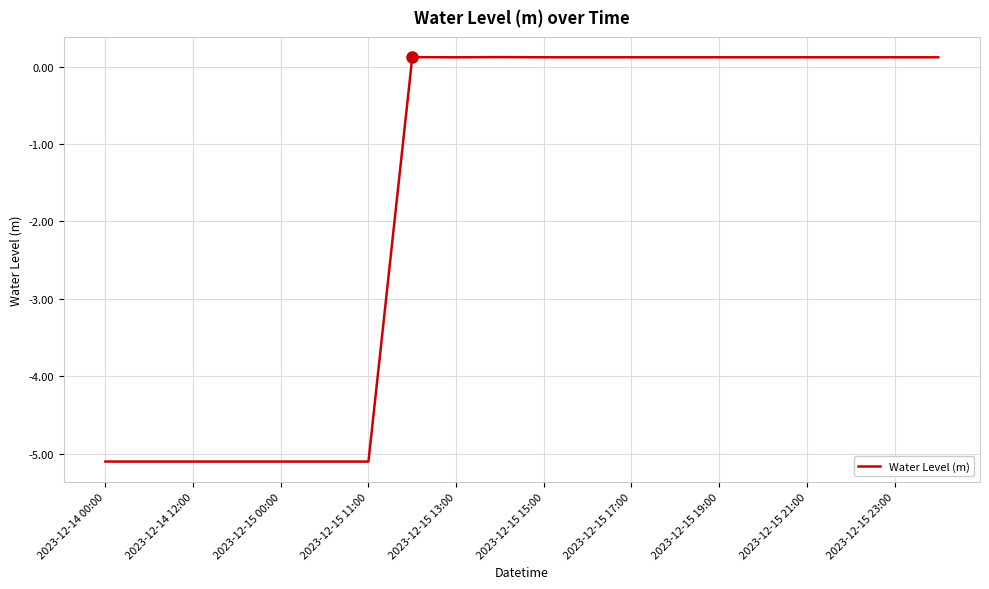

Is this an area chart (filled region under the line)?

No